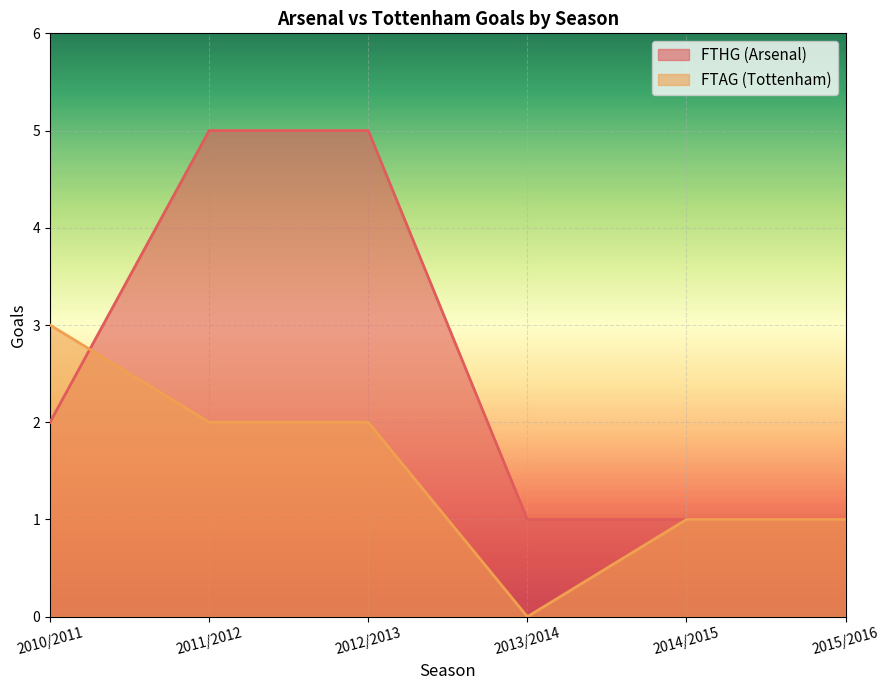

What is the total value across all series at 2015/2016?

2